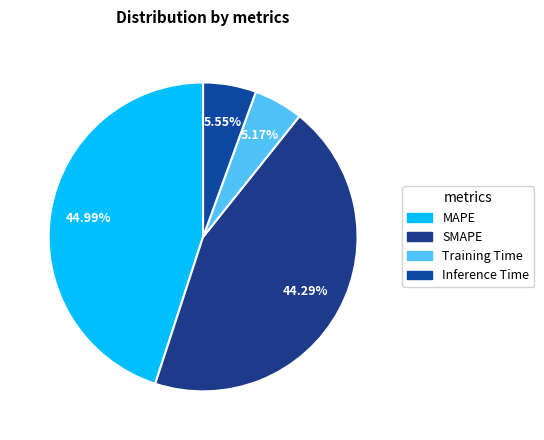

Does any single category account for the majority?

No